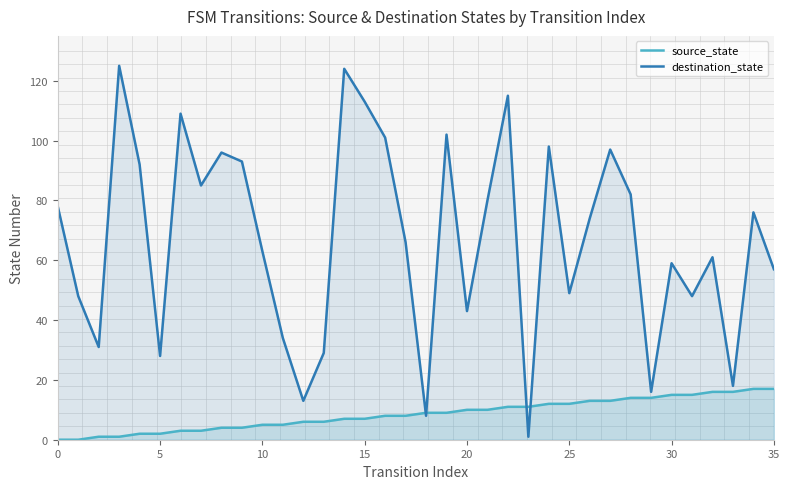

Between which two adjacent categories do destination_state and source_state first intersect?

17 and 18